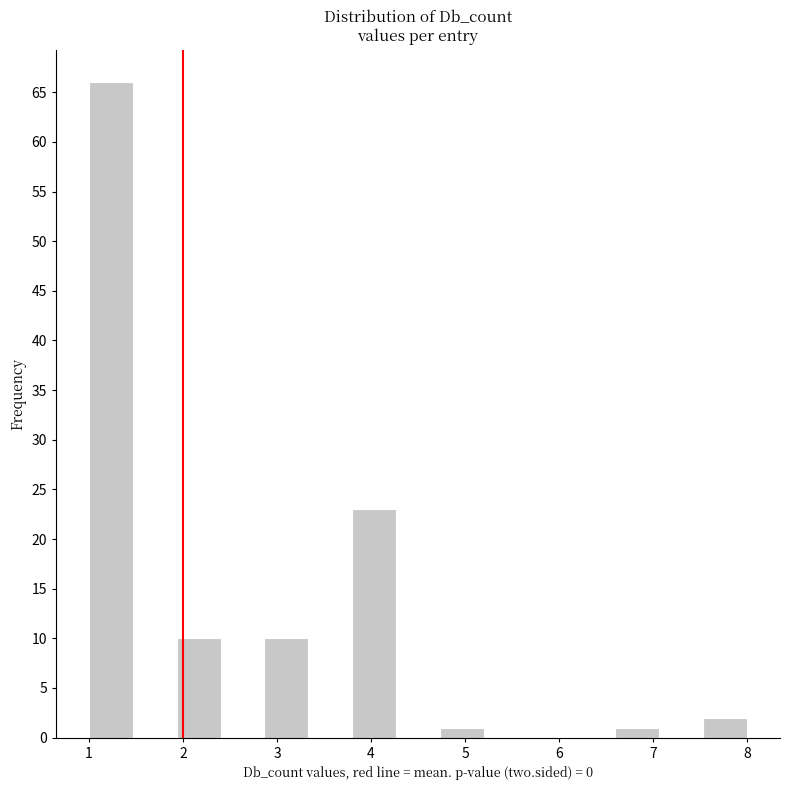

Which range on the x-axis has the tallest bar?

1.0 to 1.5